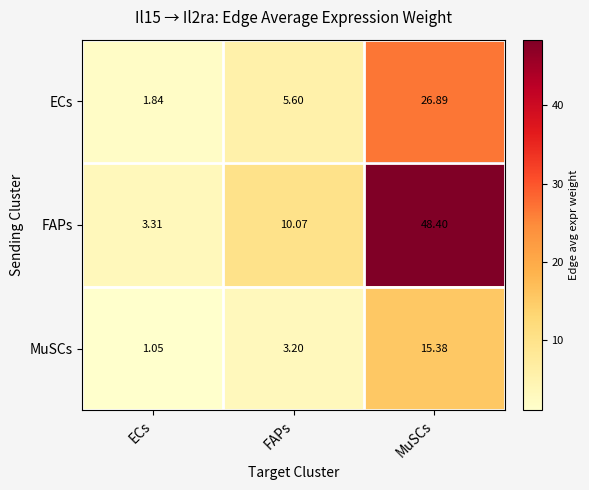

Which label corresponds to the smallest value in the chart?

ECs